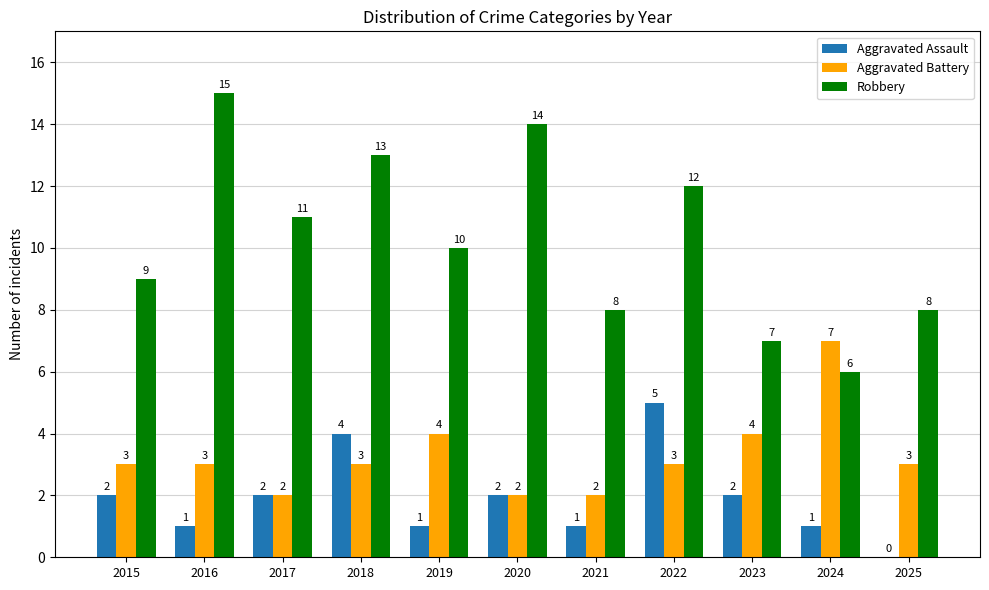

Is the value of Robbery at 2016 greater than the value of Aggravated Battery at 2020?

Yes